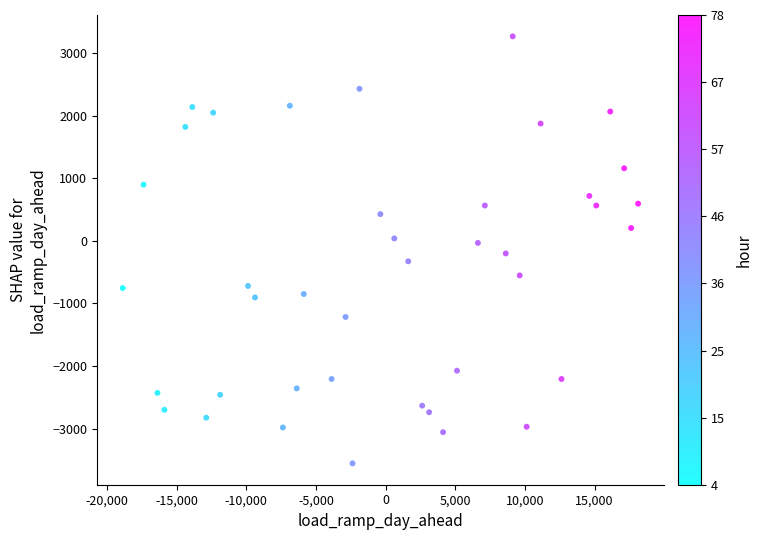

What is the range of Y values (max minus min)?

6816.0